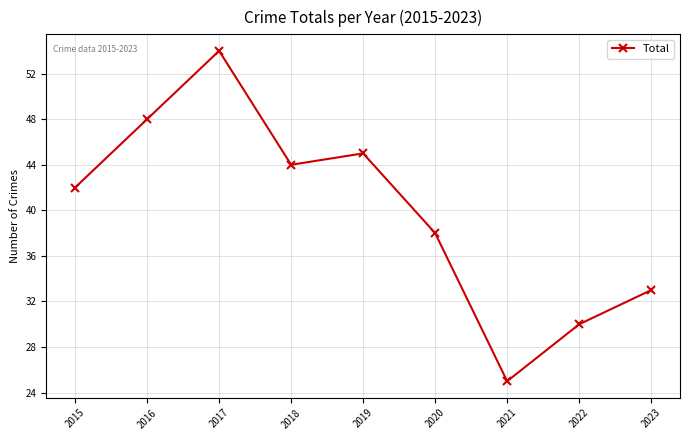

What is the difference between the values at 2018 and 2015?

2